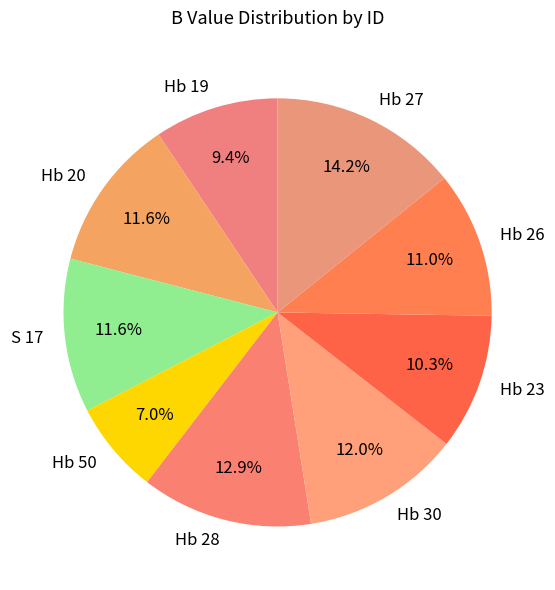

How much of the chart is everything except Hb 27?

85.8%